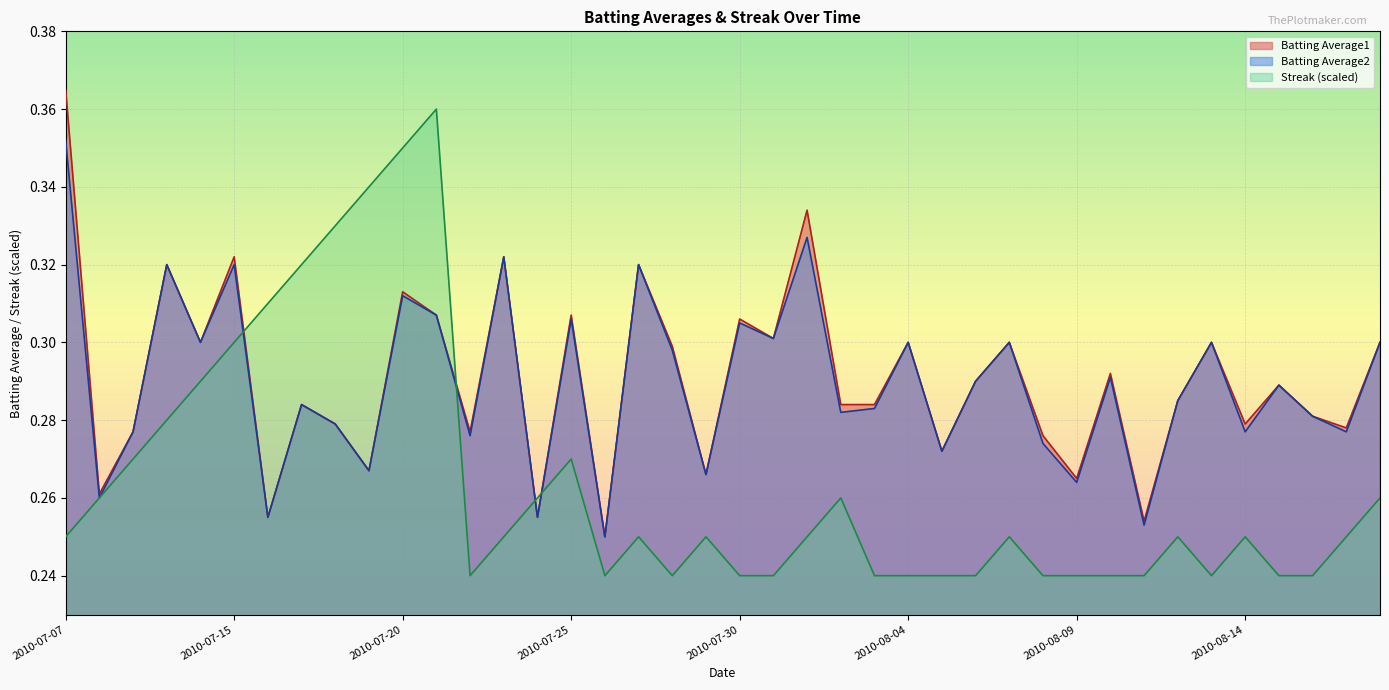

Which category has the highest value across all series?

2010-07-07